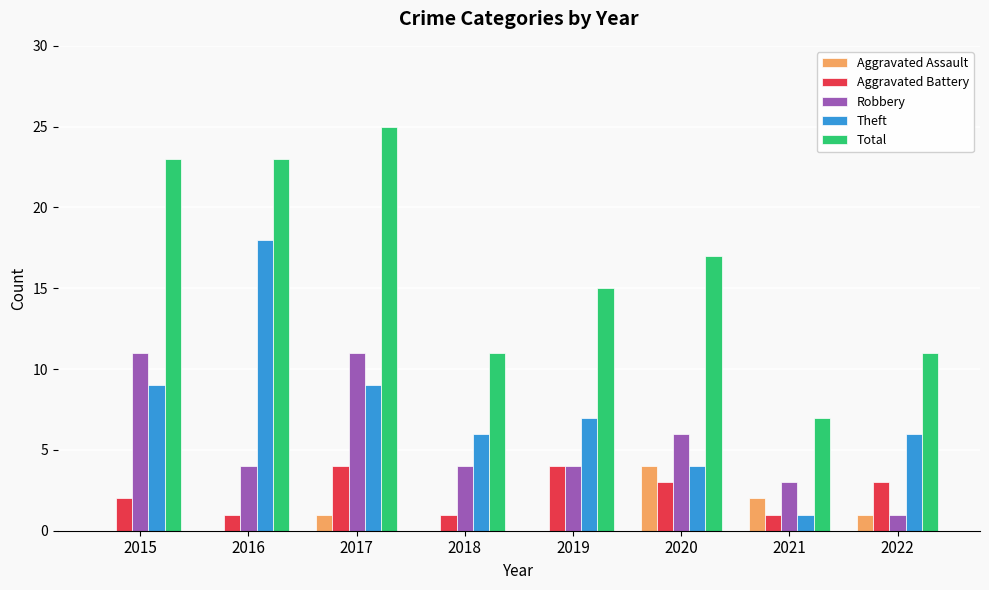

Count the Robbery values in the range 4 to 11.

6